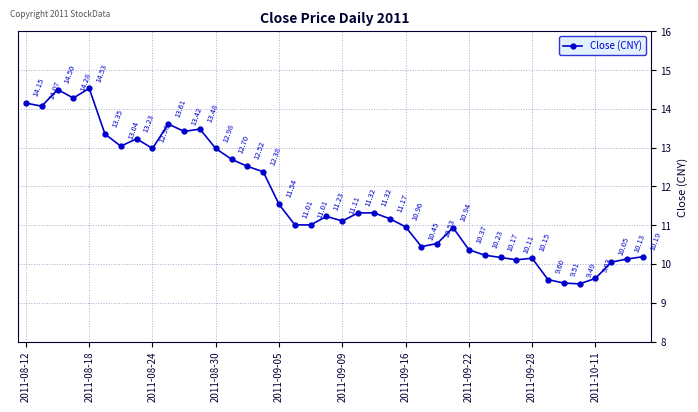

What is the sum of all values?

467.4